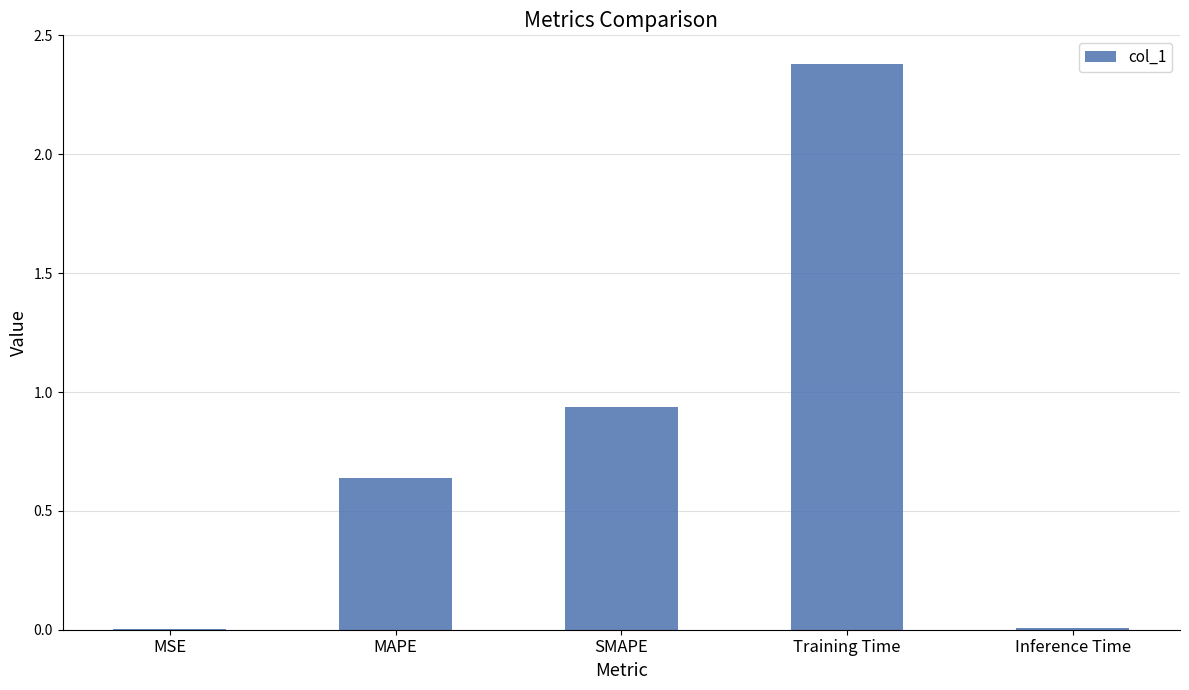

Which has a higher value, Inference Time or Training Time?

Training Time